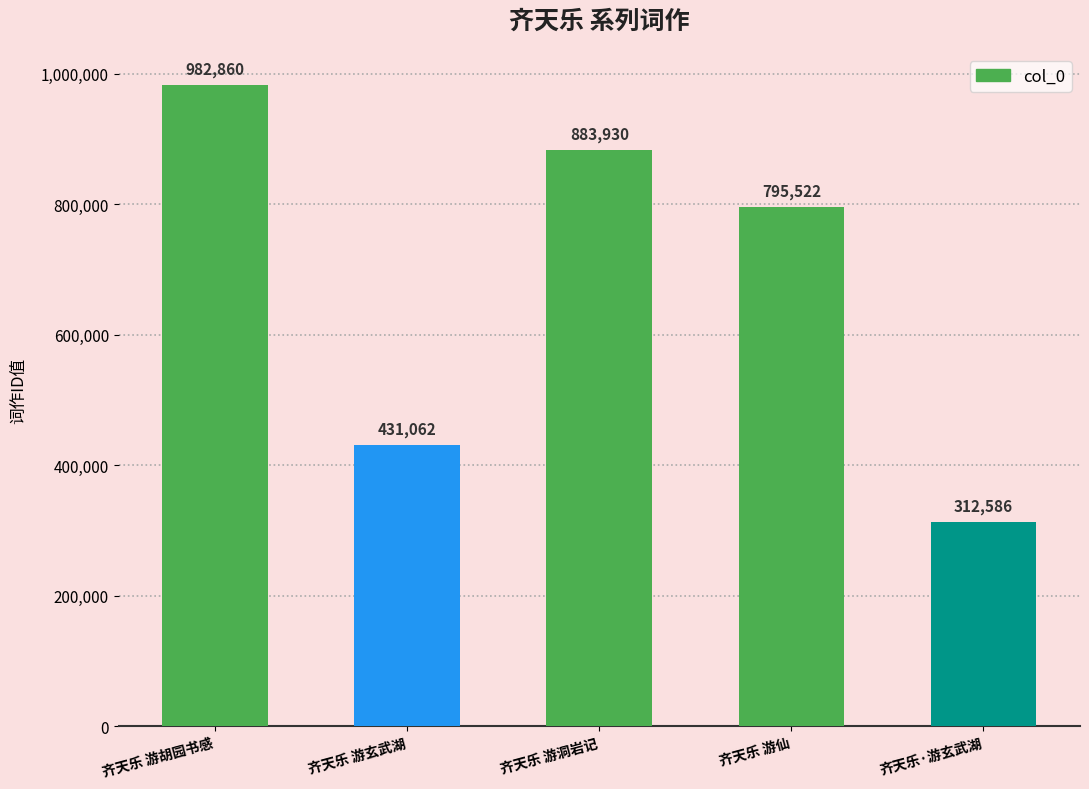

The value at 齐天乐 游玄武湖 is 290179. True or false?

False